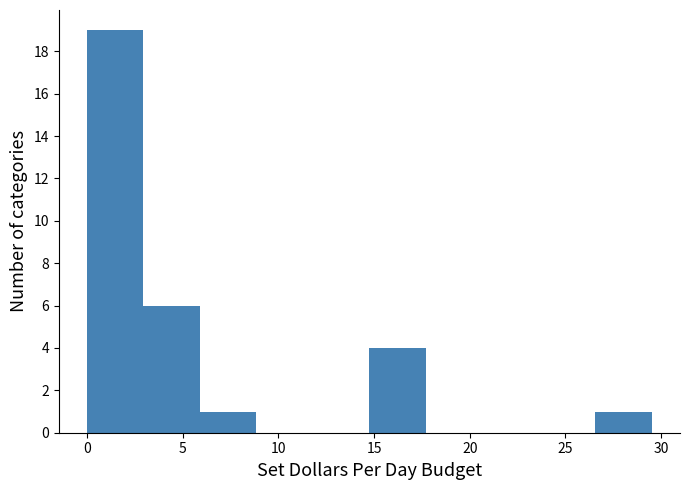

Reading left to right, list every bar in this chart as the range it spans on the x-axis followed by its height. Neither the bar edges nor the heights are printed on the chart, so give them approximately, as read against the axes.

0.0 to 3.0: 19
3.0 to 6.0: 6
6.0 to 9.0: 1
9.0 to 12.0: 0
12.0 to 15.0: 0
15.0 to 17.5: 4
17.5 to 20.5: 0
20.5 to 23.5: 0
23.5 to 26.5: 0
26.5 to 29.5: 1